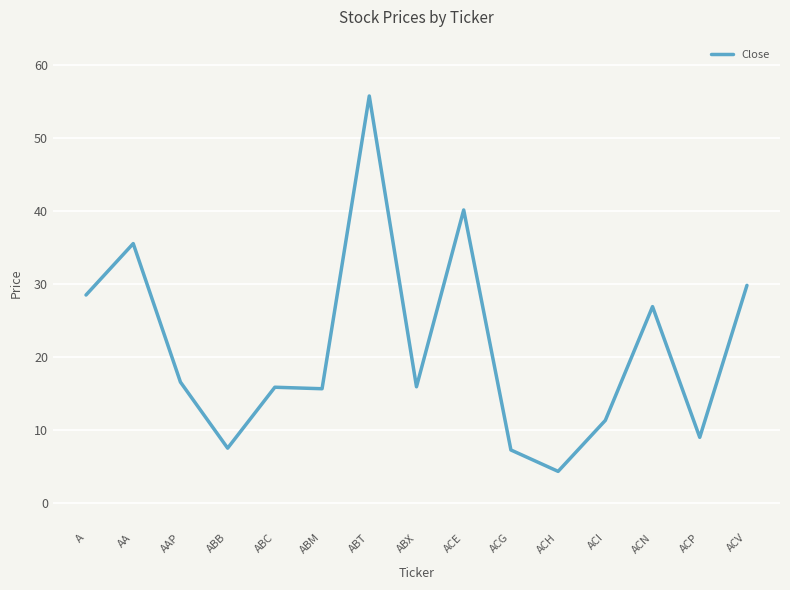

What is the difference between the values at A and ABM?

12.8